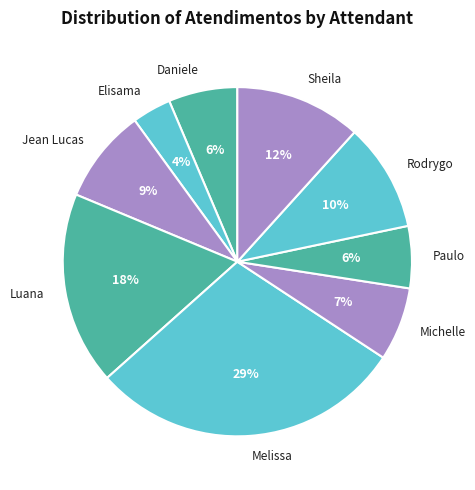

Combined, do Elisama and Jean Lucas account for over 50%?

No